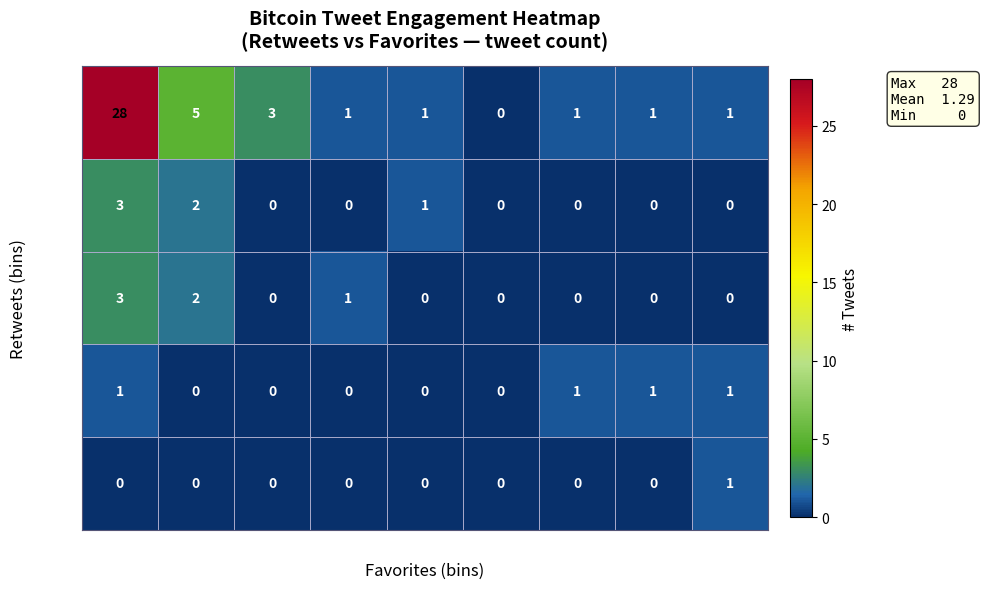

At which category is the sum across all series the highest?

0 fav